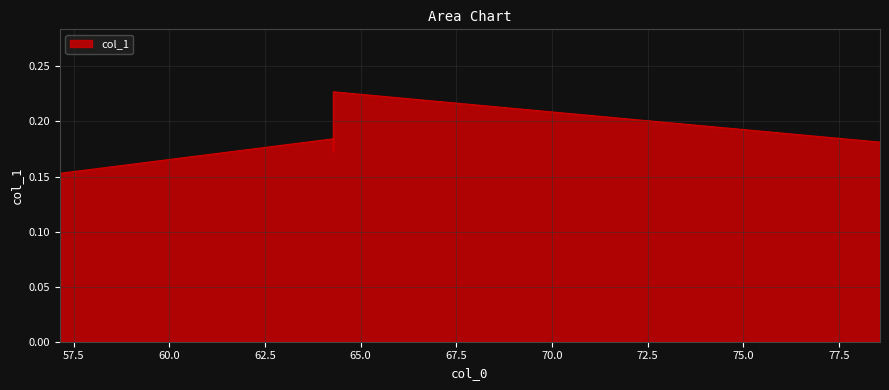

How many categories are shown in the chart?

5